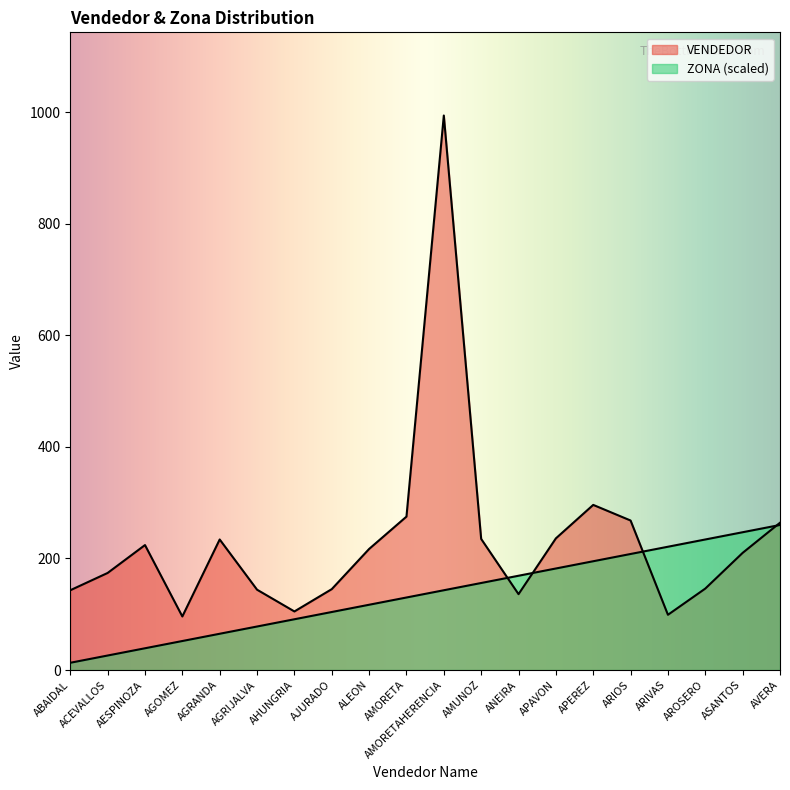

Reading left to right, what are all the values shown in this chart?

VENDEDOR: 143	174	224	96	234	144	105	145	217	275	994	235	136	236	296	268	99	146	210	264
ZONA: 13	26	39	52	65	78	91	104	117	130	143	156	169	182	195	208	221	234	247	260